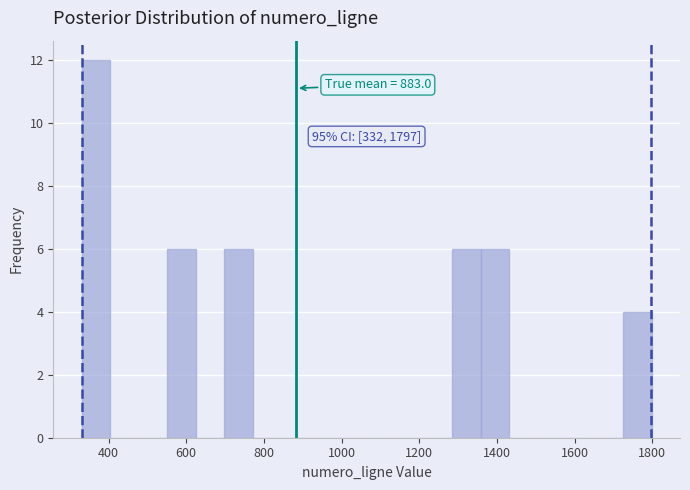

Read against the x-axis, roughly where is the centre of the tallest bar?

360